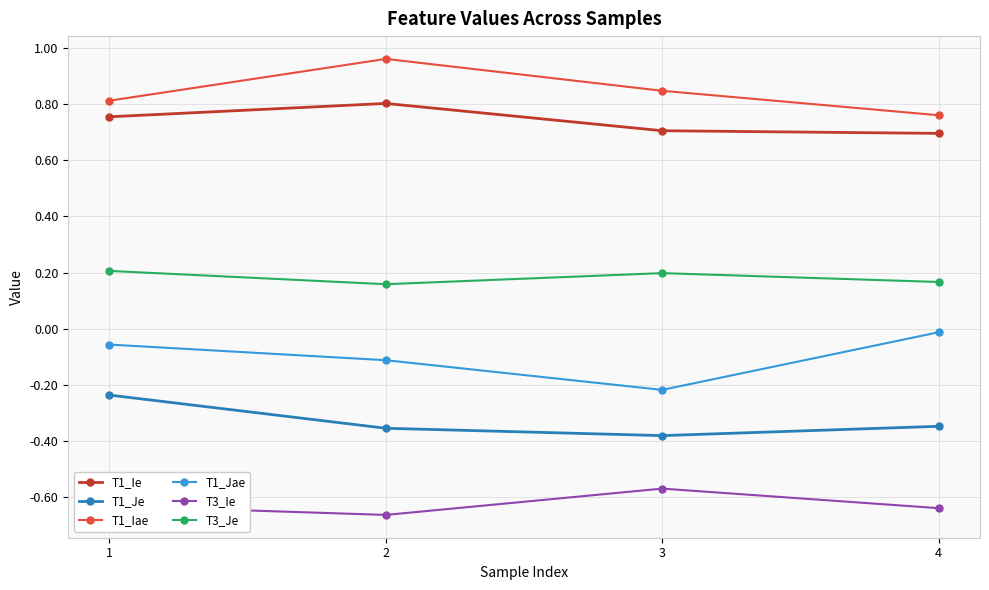

Is it true that T1_Jae equals -0.1 at 2?

True